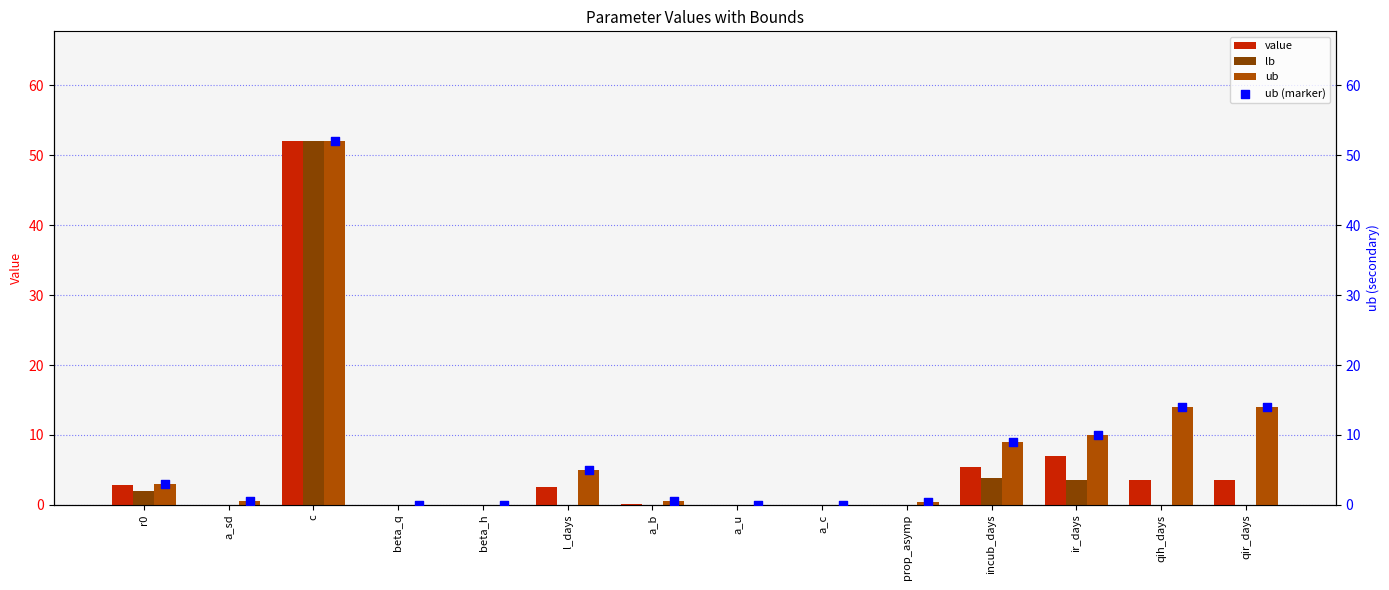

What are all the series names shown in the legend?

value, lb, ub, ub (marker)